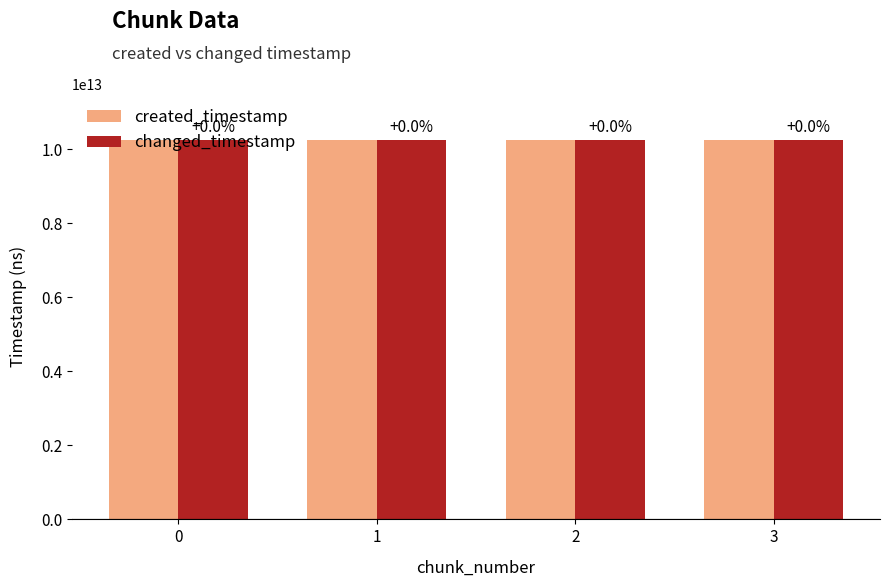

What are all the series names shown in the legend?

created_timestamp, changed_timestamp